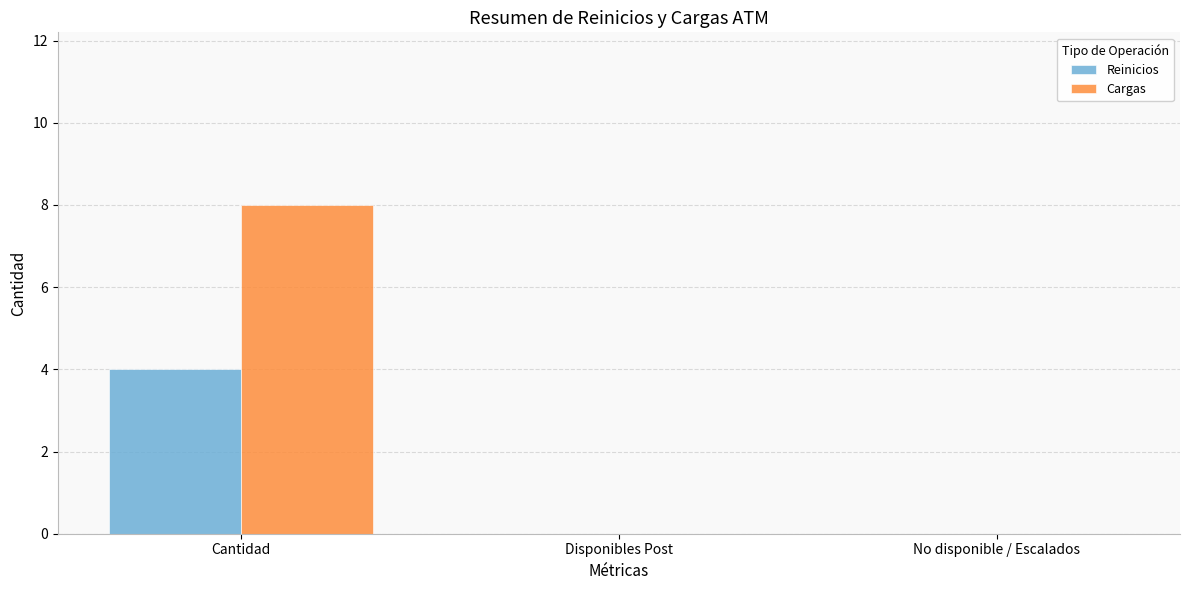

At which category is the sum across all series the highest?

Cantidad